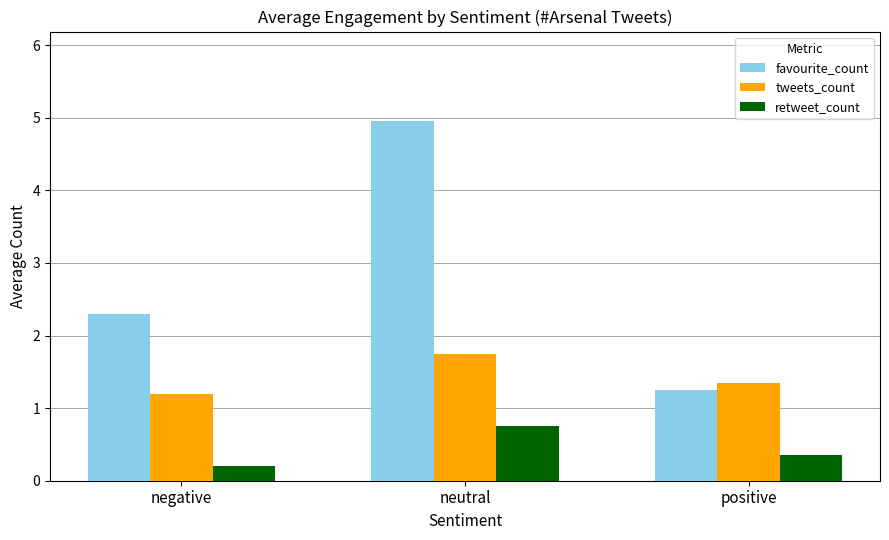

What is the spread (max minus min) of values at positive?

1.0